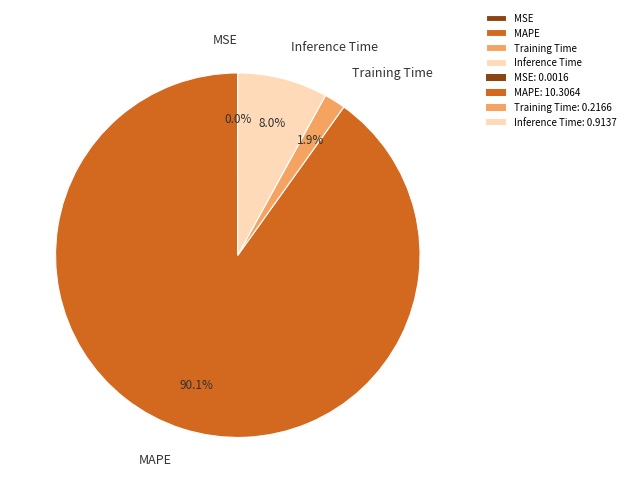

Is the sum of Training Time and MAPE greater than half?

Yes